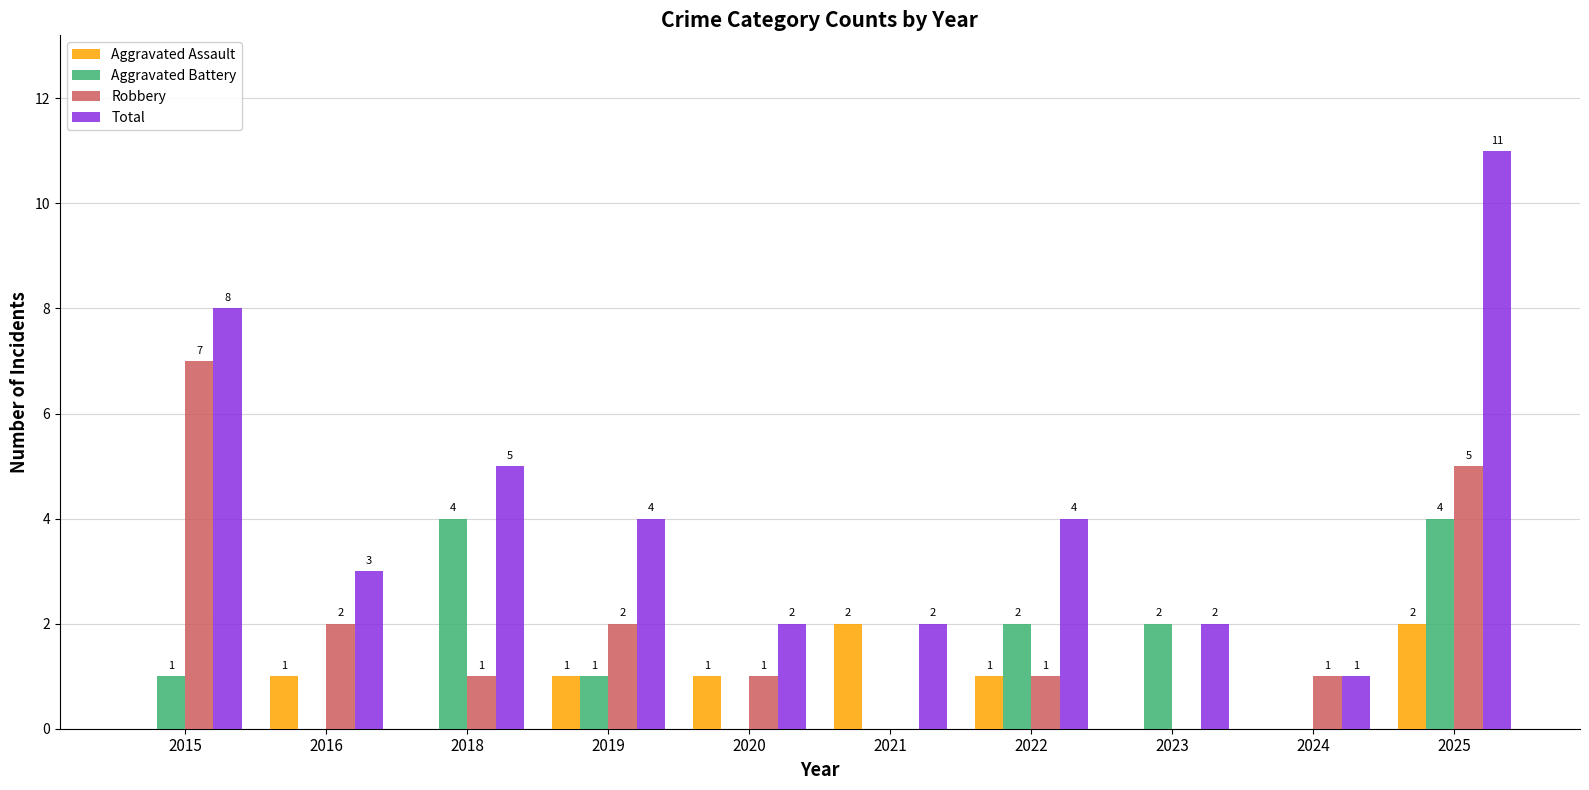

At which label is Total closest to 6?

2018